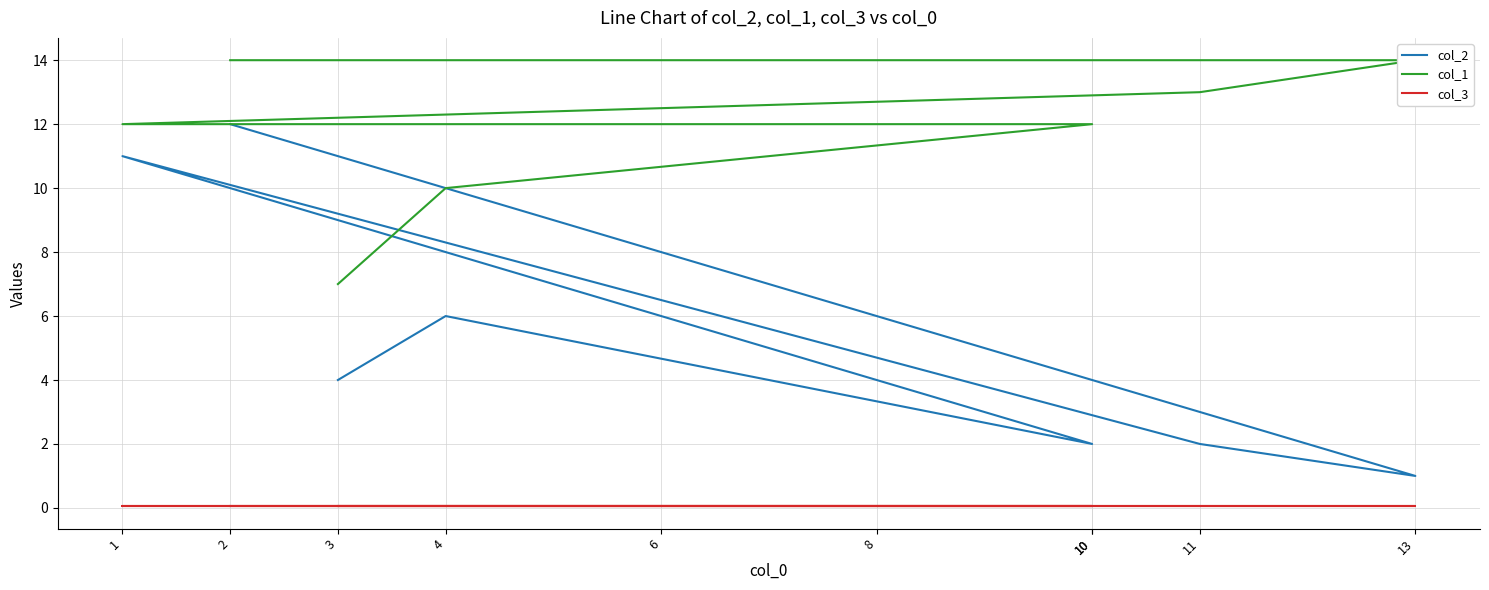

What is the value of the col_3 point at the 8th from the left?

0.1